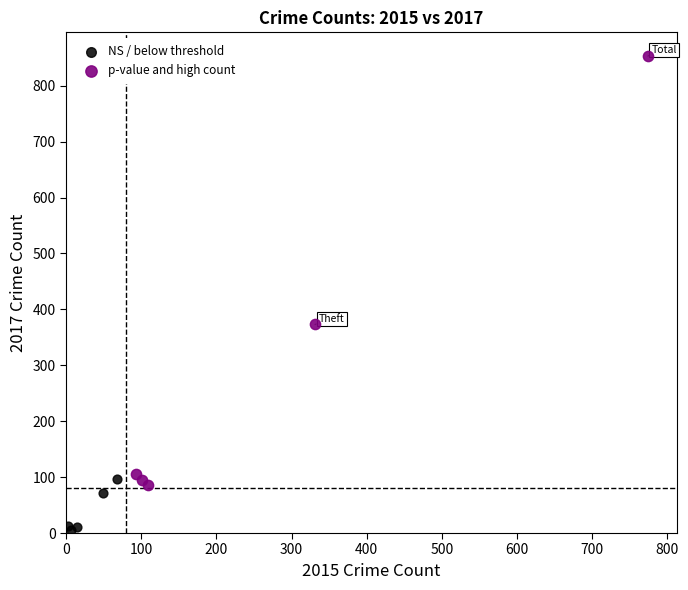

What are all the series names shown in the legend?

NS / below threshold, p-value and high count